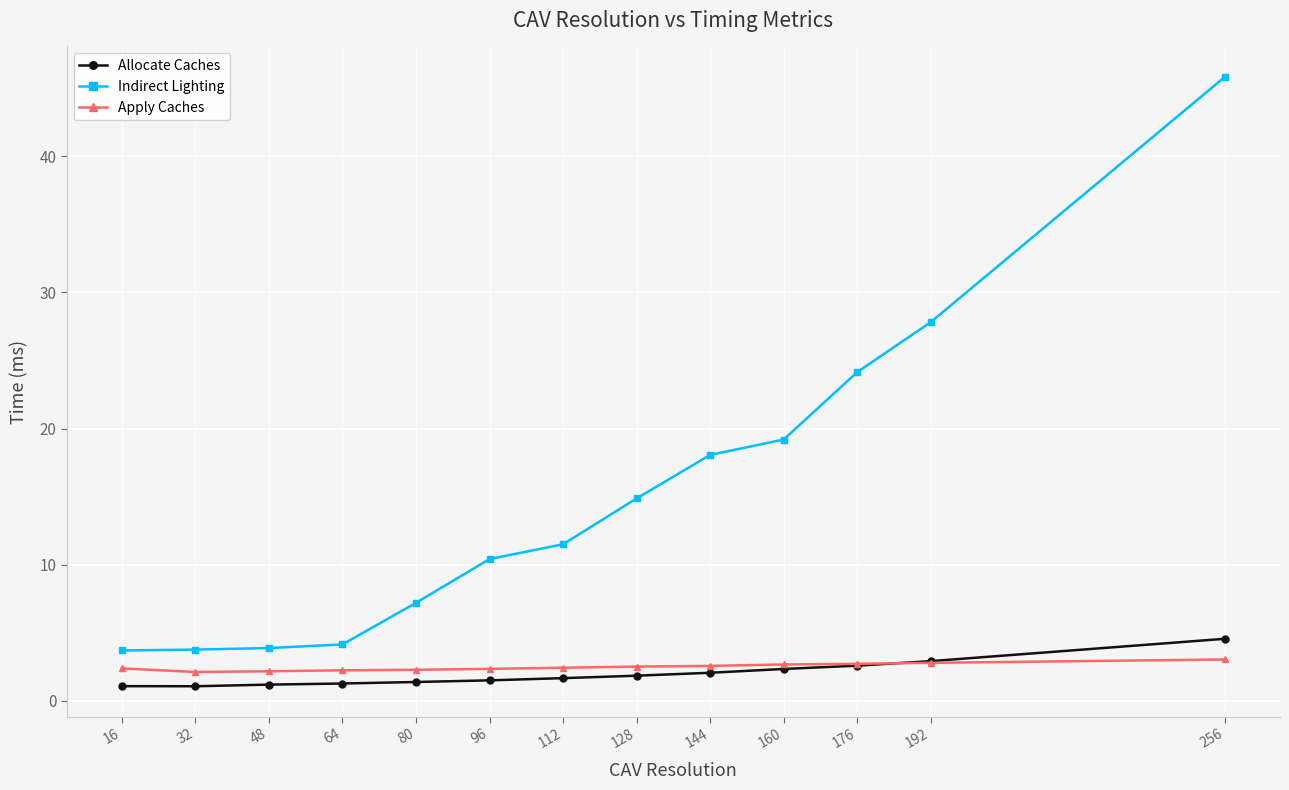

What is the lowest value of the Apply Caches series?

2.1